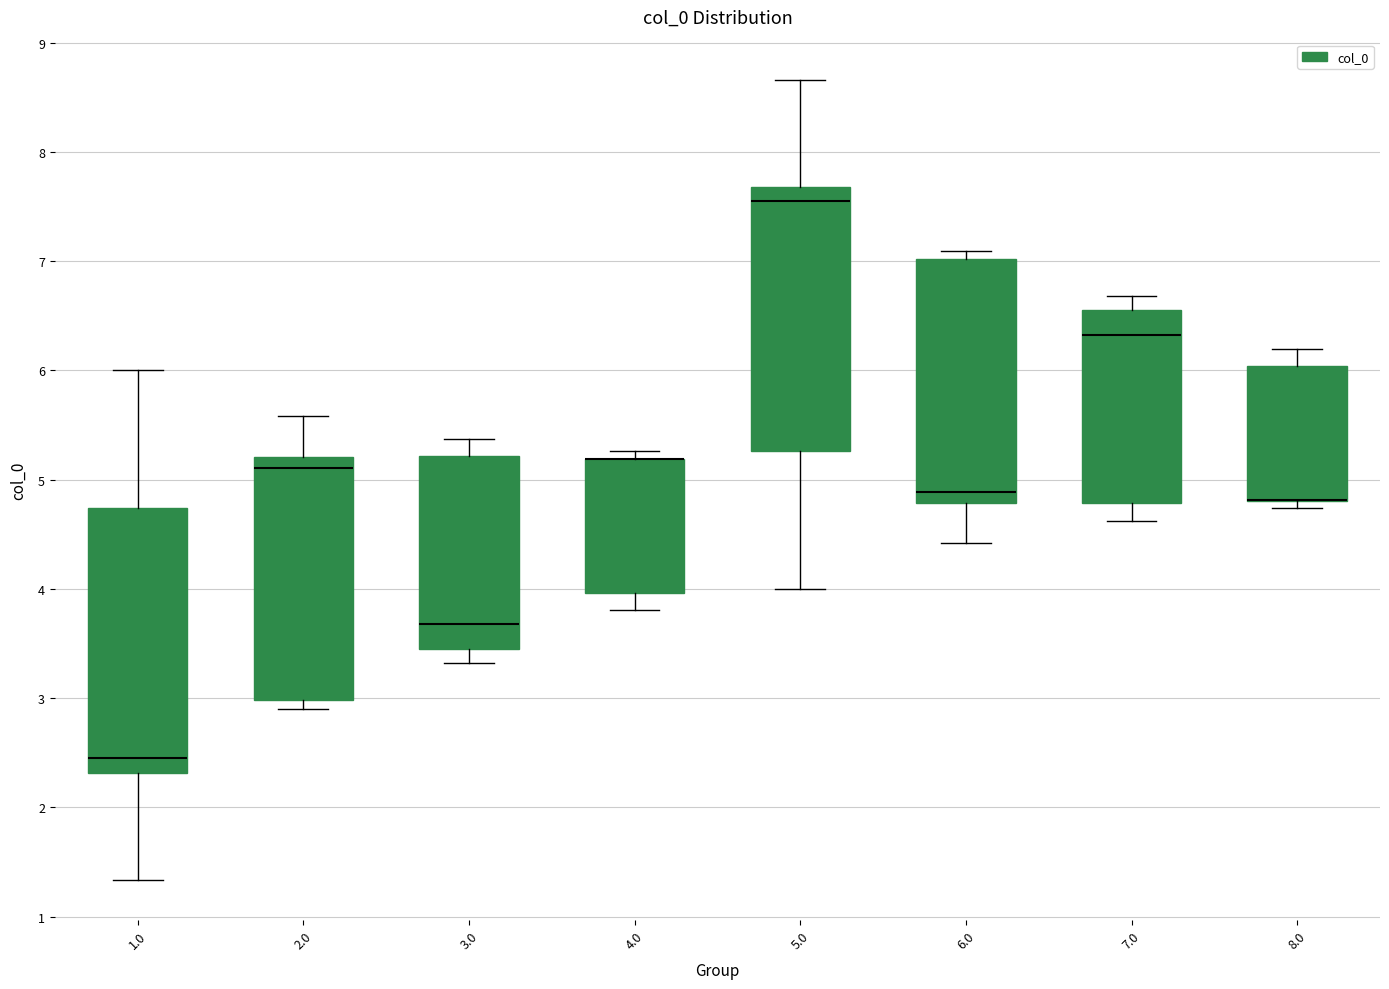

Reading left to right, read every box against the y-axis: the position of its median line, the range the box covers, and the ends of its whiskers. The values are not printed on the chart, so give them approximately, as read against the axis.

1.0: median 2.5, box 2.3 to 4.7, whiskers 1.3 to 6.0
2.0: median 5.1, box 3.0 to 5.2, whiskers 2.9 to 5.6
3.0: median 3.7, box 3.5 to 5.2, whiskers 3.3 to 5.4
4.0: median 5.2 (drawn on the box's upper edge), box 4.0 to 5.2, whiskers 3.8 to 5.3
5.0: median 7.5, box 5.3 to 7.7, whiskers 4.0 to 8.7
6.0: median 4.9, box 4.8 to 7.0, whiskers 4.4 to 7.1
7.0: median 6.3, box 4.8 to 6.5, whiskers 4.6 to 6.7
8.0: median 4.8 (drawn on the box's lower edge), box 4.8 to 6.0, whiskers 4.7 to 6.2